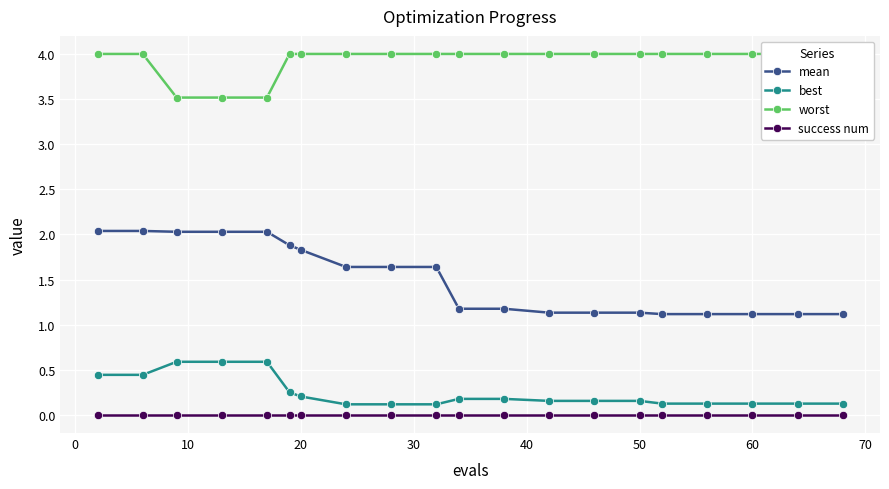

Count the number of data series in this chart.

4